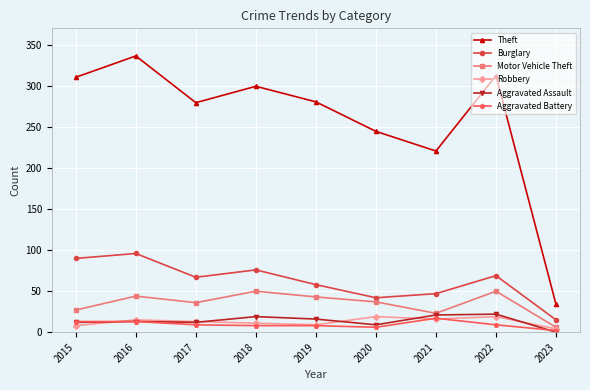

How many data points does each series have?

9